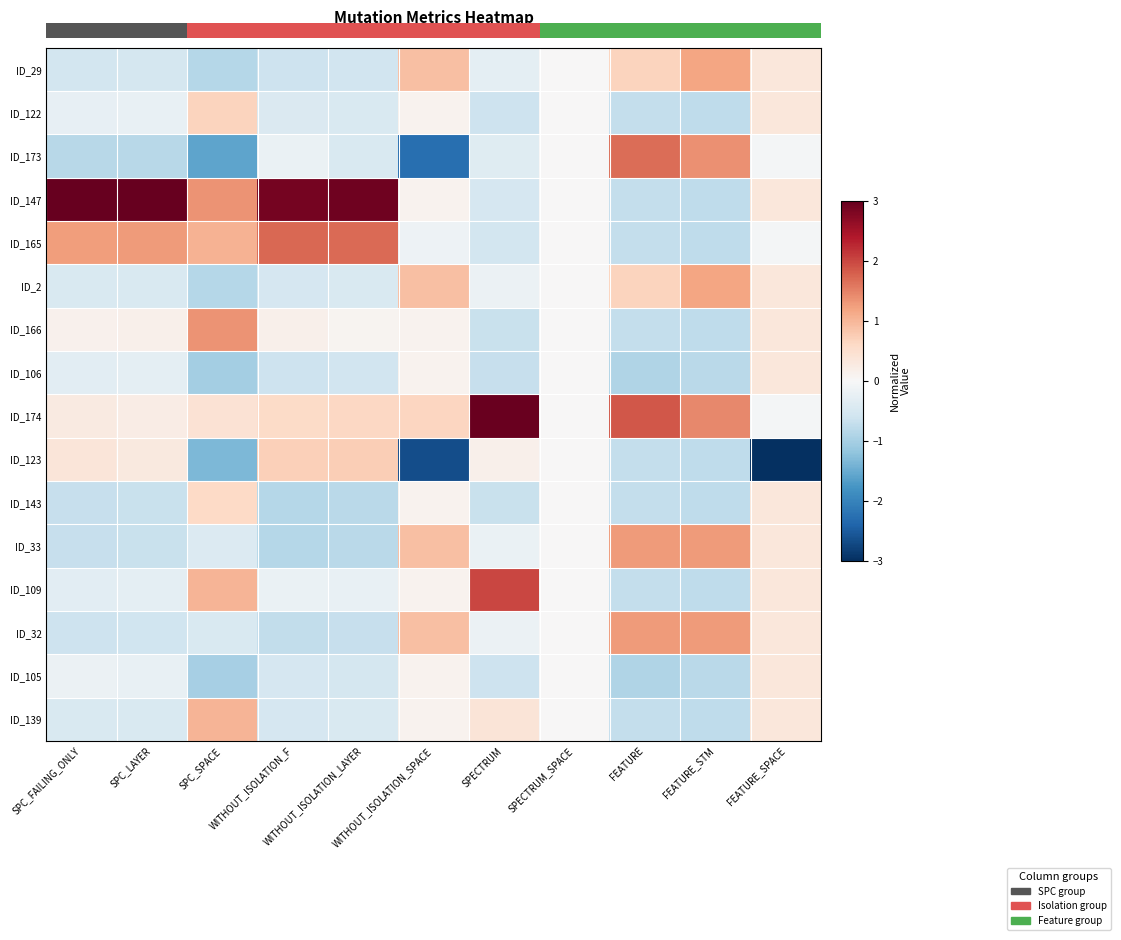

Reading left to right, list all the values displayed in this chart.

ID_29: SPC_FAILING_ONLY=-0.5	SPC_LAYER=-0.5	SPC_SPACE=-0.8	WITHOUT_ISOLATION_F=-0.6	WITHOUT_ISOLATION_LAYER=-0.6	WITHOUT_ISOLATION_SPACE=0.9	SPECTRUM=-0.3	SPECTRUM_SPACE=0.0	FEATURE=0.7	FEATURE_STM=1.2	FEATURE_SPACE=0.3
ID_122: SPC_FAILING_ONLY=-0.2	SPC_LAYER=-0.2	SPC_SPACE=0.7	WITHOUT_ISOLATION_F=-0.4	WITHOUT_ISOLATION_LAYER=-0.5	WITHOUT_ISOLATION_SPACE=0.1	SPECTRUM=-0.6	SPECTRUM_SPACE=0.0	FEATURE=-0.7	FEATURE_STM=-0.8	FEATURE_SPACE=0.3
ID_173: SPC_FAILING_ONLY=-0.8	SPC_LAYER=-0.8	SPC_SPACE=-1.6	WITHOUT_ISOLATION_F=-0.2	WITHOUT_ISOLATION_LAYER=-0.5	WITHOUT_ISOLATION_SPACE=-2.3	SPECTRUM=-0.4	SPECTRUM_SPACE=0.0	FEATURE=1.7	FEATURE_STM=1.4	FEATURE_SPACE=-0.1
ID_147: SPC_FAILING_ONLY=3.3	SPC_LAYER=3.4	SPC_SPACE=1.4	WITHOUT_ISOLATION_F=2.9	WITHOUT_ISOLATION_LAYER=2.9	WITHOUT_ISOLATION_SPACE=0.1	SPECTRUM=-0.5	SPECTRUM_SPACE=0.0	FEATURE=-0.7	FEATURE_STM=-0.8	FEATURE_SPACE=0.3
ID_165: SPC_FAILING_ONLY=1.3	SPC_LAYER=1.3	SPC_SPACE=1.0	WITHOUT_ISOLATION_F=1.7	WITHOUT_ISOLATION_LAYER=1.7	WITHOUT_ISOLATION_SPACE=-0.2	SPECTRUM=-0.6	SPECTRUM_SPACE=0.0	FEATURE=-0.7	FEATURE_STM=-0.8	FEATURE_SPACE=-0.1
ID_2: SPC_FAILING_ONLY=-0.5	SPC_LAYER=-0.5	SPC_SPACE=-0.8	WITHOUT_ISOLATION_F=-0.5	WITHOUT_ISOLATION_LAYER=-0.5	WITHOUT_ISOLATION_SPACE=0.9	SPECTRUM=-0.2	SPECTRUM_SPACE=0.0	FEATURE=0.7	FEATURE_STM=1.2	FEATURE_SPACE=0.3
ID_166: SPC_FAILING_ONLY=0.1	SPC_LAYER=0.1	SPC_SPACE=1.3	WITHOUT_ISOLATION_F=0.2	WITHOUT_ISOLATION_LAYER=0.1	WITHOUT_ISOLATION_SPACE=0.1	SPECTRUM=-0.7	SPECTRUM_SPACE=0.0	FEATURE=-0.7	FEATURE_STM=-0.8	FEATURE_SPACE=0.3
ID_106: SPC_FAILING_ONLY=-0.3	SPC_LAYER=-0.3	SPC_SPACE=-1.0	WITHOUT_ISOLATION_F=-0.6	WITHOUT_ISOLATION_LAYER=-0.6	WITHOUT_ISOLATION_SPACE=0.1	SPECTRUM=-0.7	SPECTRUM_SPACE=0.0	FEATURE=-0.9	FEATURE_STM=-0.8	FEATURE_SPACE=0.3
ID_174: SPC_FAILING_ONLY=0.3	SPC_LAYER=0.2	SPC_SPACE=0.4	WITHOUT_ISOLATION_F=0.6	WITHOUT_ISOLATION_LAYER=0.6	WITHOUT_ISOLATION_SPACE=0.6	SPECTRUM=3.0	SPECTRUM_SPACE=0.0	FEATURE=1.9	FEATURE_STM=1.4	FEATURE_SPACE=-0.1
ID_123: SPC_FAILING_ONLY=0.4	SPC_LAYER=0.3	SPC_SPACE=-1.3	WITHOUT_ISOLATION_F=0.7	WITHOUT_ISOLATION_LAYER=0.7	WITHOUT_ISOLATION_SPACE=-2.7	SPECTRUM=0.2	SPECTRUM_SPACE=0.0	FEATURE=-0.7	FEATURE_STM=-0.8	FEATURE_SPACE=-3.8
ID_143: SPC_FAILING_ONLY=-0.7	SPC_LAYER=-0.7	SPC_SPACE=0.6	WITHOUT_ISOLATION_F=-0.9	WITHOUT_ISOLATION_LAYER=-0.8	WITHOUT_ISOLATION_SPACE=0.1	SPECTRUM=-0.7	SPECTRUM_SPACE=0.0	FEATURE=-0.7	FEATURE_STM=-0.8	FEATURE_SPACE=0.3
ID_33: SPC_FAILING_ONLY=-0.7	SPC_LAYER=-0.7	SPC_SPACE=-0.4	WITHOUT_ISOLATION_F=-0.9	WITHOUT_ISOLATION_LAYER=-0.8	WITHOUT_ISOLATION_SPACE=0.9	SPECTRUM=-0.2	SPECTRUM_SPACE=0.0	FEATURE=1.3	FEATURE_STM=1.3	FEATURE_SPACE=0.3
ID_109: SPC_FAILING_ONLY=-0.3	SPC_LAYER=-0.3	SPC_SPACE=1.0	WITHOUT_ISOLATION_F=-0.2	WITHOUT_ISOLATION_LAYER=-0.2	WITHOUT_ISOLATION_SPACE=0.1	SPECTRUM=2.0	SPECTRUM_SPACE=0.0	FEATURE=-0.7	FEATURE_STM=-0.8	FEATURE_SPACE=0.3
ID_32: SPC_FAILING_ONLY=-0.6	SPC_LAYER=-0.6	SPC_SPACE=-0.4	WITHOUT_ISOLATION_F=-0.7	WITHOUT_ISOLATION_LAYER=-0.7	WITHOUT_ISOLATION_SPACE=0.9	SPECTRUM=-0.2	SPECTRUM_SPACE=0.0	FEATURE=1.3	FEATURE_STM=1.3	FEATURE_SPACE=0.3
ID_105: SPC_FAILING_ONLY=-0.2	SPC_LAYER=-0.2	SPC_SPACE=-1.0	WITHOUT_ISOLATION_F=-0.5	WITHOUT_ISOLATION_LAYER=-0.5	WITHOUT_ISOLATION_SPACE=0.1	SPECTRUM=-0.6	SPECTRUM_SPACE=0.0	FEATURE=-0.9	FEATURE_STM=-0.8	FEATURE_SPACE=0.3
ID_139: SPC_FAILING_ONLY=-0.5	SPC_LAYER=-0.5	SPC_SPACE=1.0	WITHOUT_ISOLATION_F=-0.5	WITHOUT_ISOLATION_LAYER=-0.5	WITHOUT_ISOLATION_SPACE=0.1	SPECTRUM=0.4	SPECTRUM_SPACE=0.0	FEATURE=-0.7	FEATURE_STM=-0.8	FEATURE_SPACE=0.3